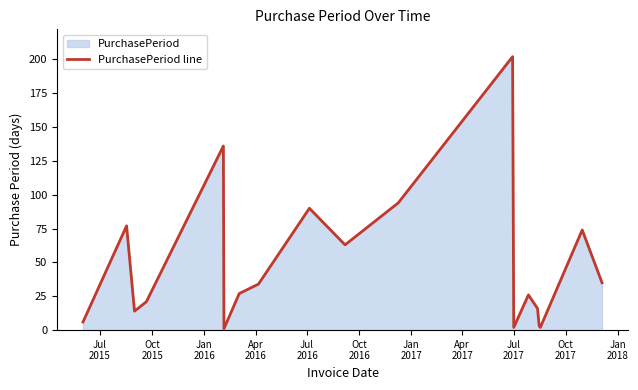

What is the maximum value shown in the chart?

202